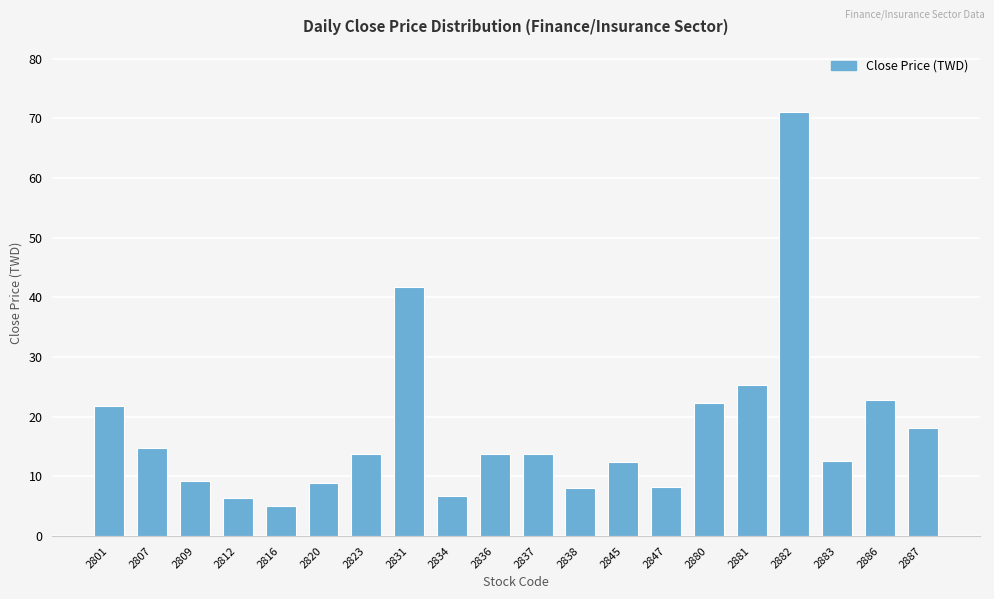

What is the difference between the maximum and minimum values?

66.0